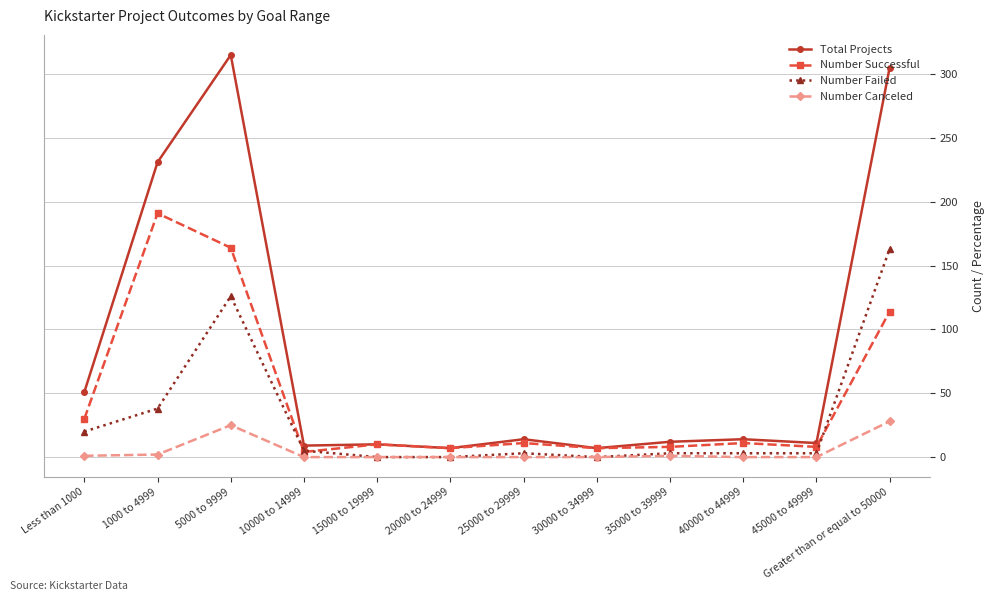

Is it true that Number Successful equals 8 at 45000 to 49999?

True